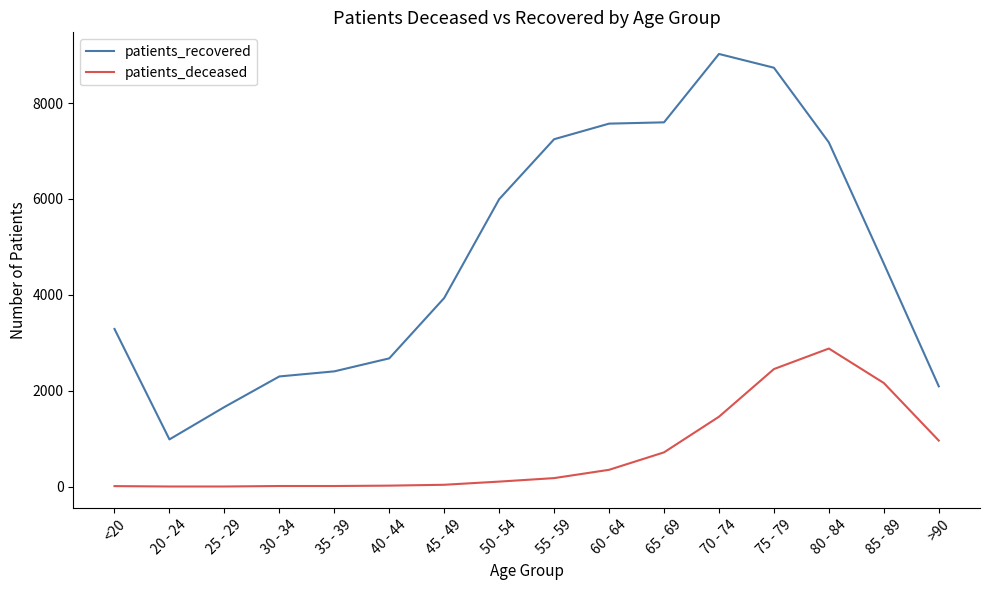

Where is patients_recovered nearest to the value 5004?

85 - 89